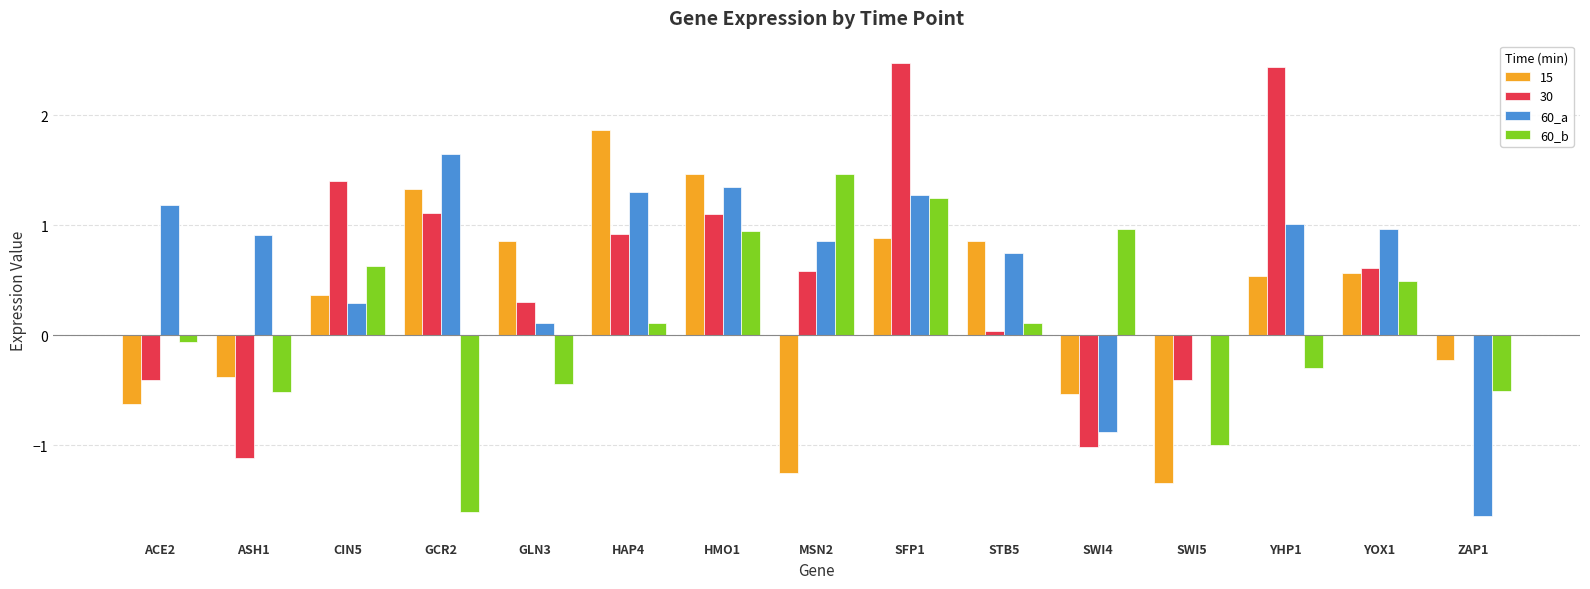

What is the sum of all 60_a values?

9.1